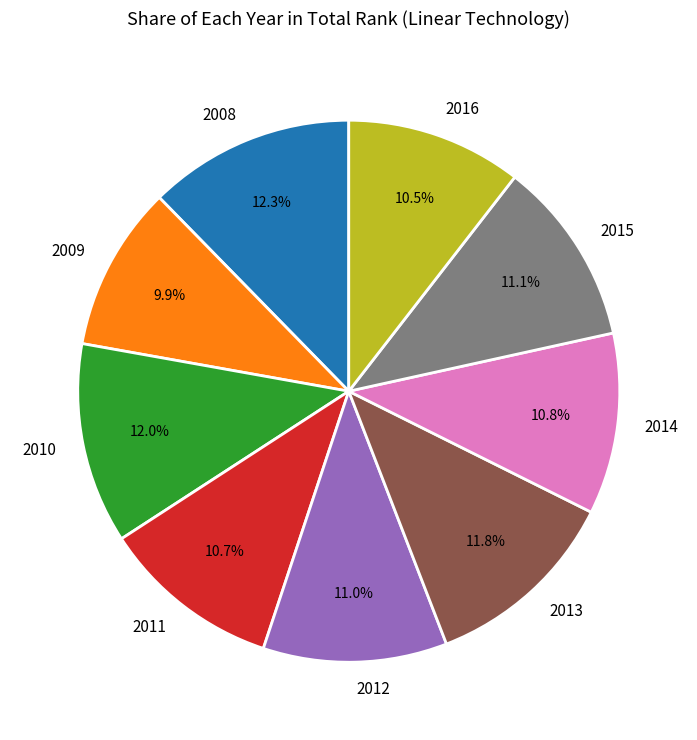

What is the smallest slice in the pie chart?

2009